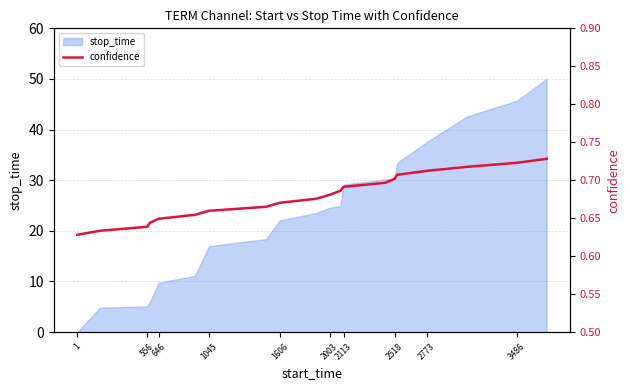

Is it true that stop_time equals 30.4 at 2518?

True